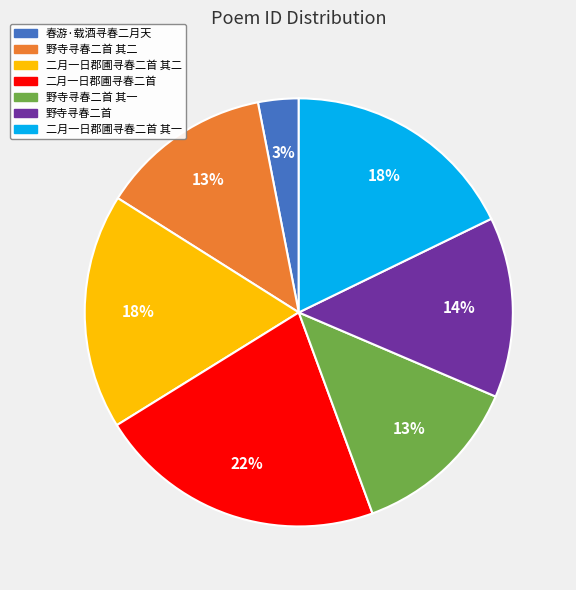

Is there any slice that represents more than half of the pie?

No